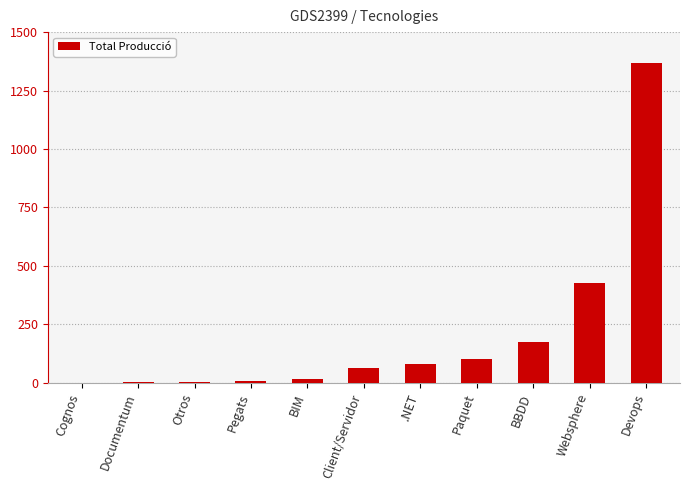

Is it true that the value at .NET is 80?

True